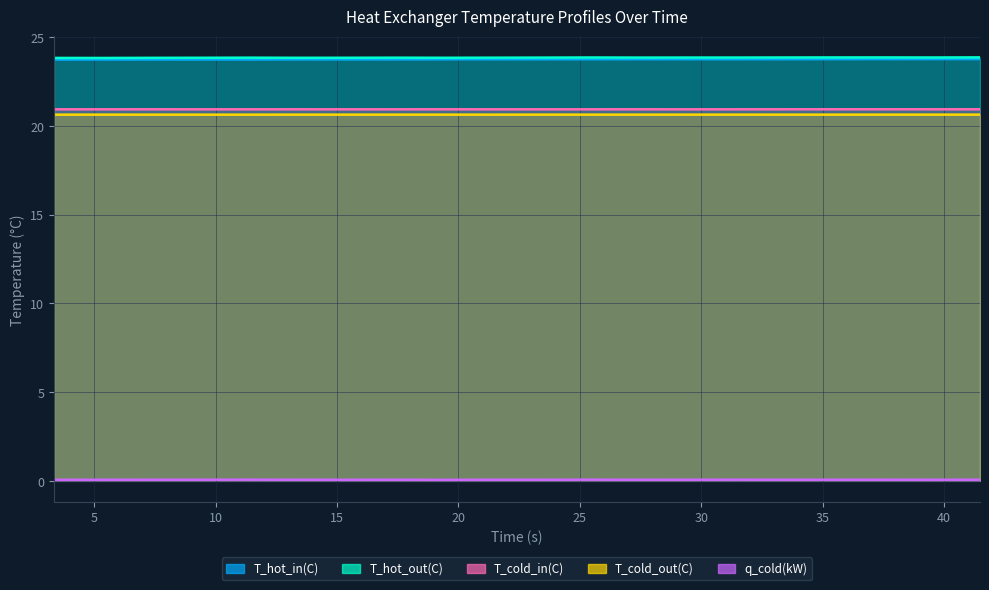

Reading right to left, list all the values displayed in this chart.

T_hot_in(C): 23.8	23.8	23.8	23.8	23.8	23.8	23.8	23.8	23.8	23.7	23.8	23.7	23.7	23.7	23.7	23.7	23.7	23.7	23.7	23.7
T_hot_out(C): 23.9	23.8	23.9	23.9	23.8	23.8	23.8	23.8	23.8	23.8	23.8	23.8	23.8	23.8	23.8	23.8	23.8	23.8	23.8	23.8
T_cold_in(C): 20.9	20.9	20.9	20.9	20.9	20.9	20.9	20.9	20.9	20.9	20.9	20.9	20.9	20.9	20.9	20.9	20.9	20.9	20.9	20.9
T_cold_out(C): 20.6	20.6	20.6	20.6	20.6	20.6	20.6	20.6	20.6	20.6	20.6	20.6	20.6	20.6	20.6	20.6	20.6	20.6	20.6	20.6
q_cold(kW): 0.1	0.1	0.1	0.1	0.1	0.1	0.1	0.1	0.1	0.1	0.1	0.1	0.1	0.1	0.1	0.1	0.1	0.1	0.1	0.1